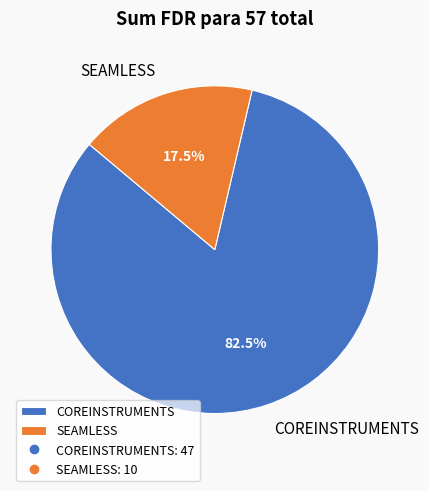

To the nearest percent, what is the difference between the largest and smallest slice percentages?

65%